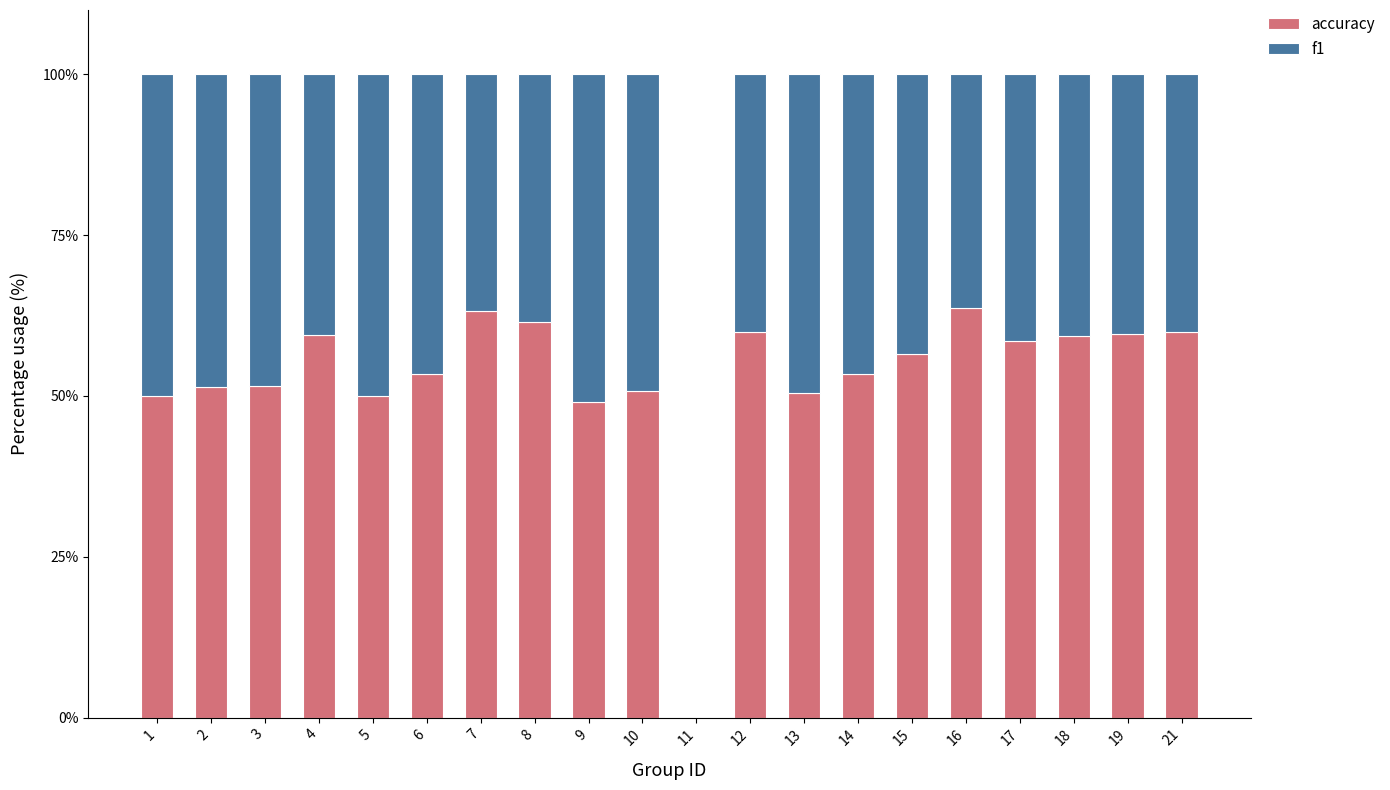

Is it true that accuracy equals 61.5 at 8?

True